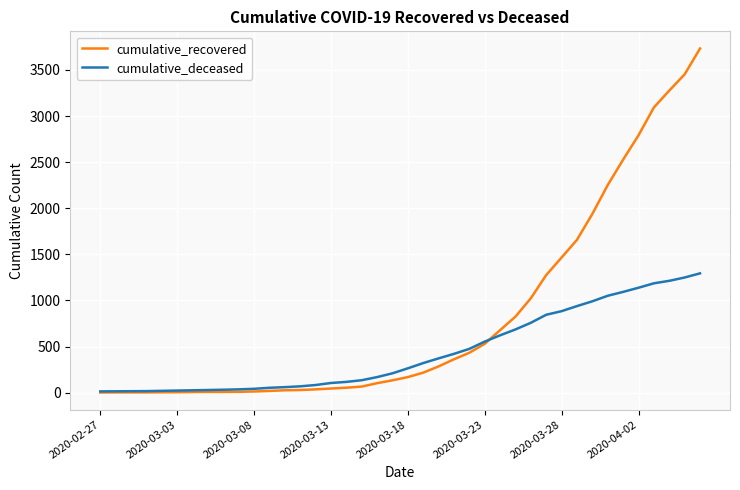

How many lines are shown in the chart?

2